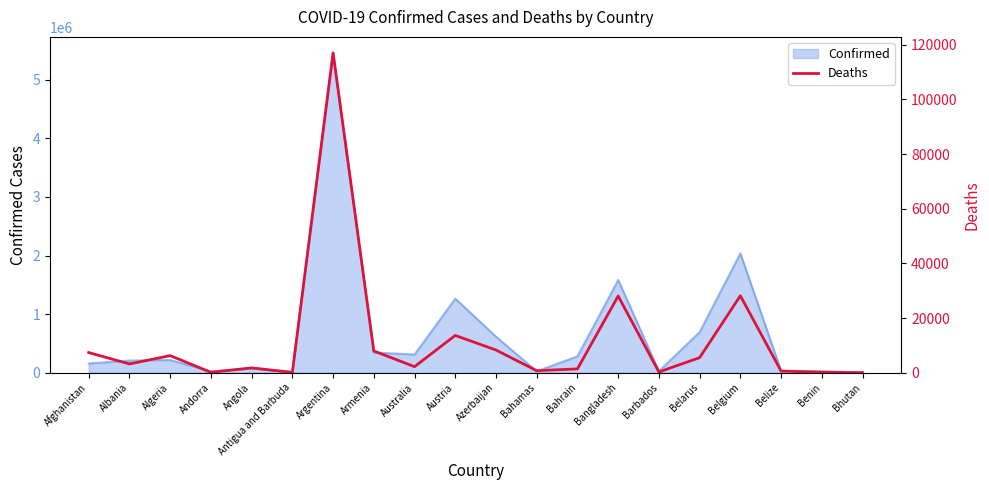

What is the minimum value shown in the chart?

3